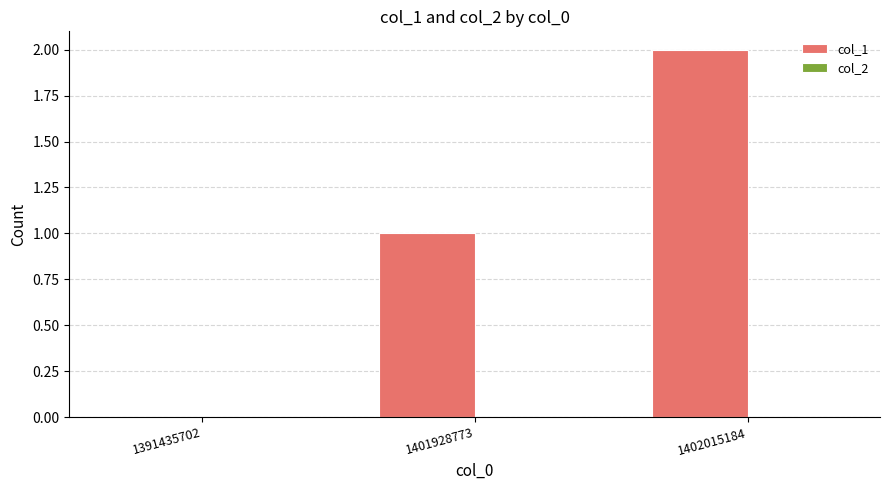

The value at 1402015184 is 3. True or false?

False